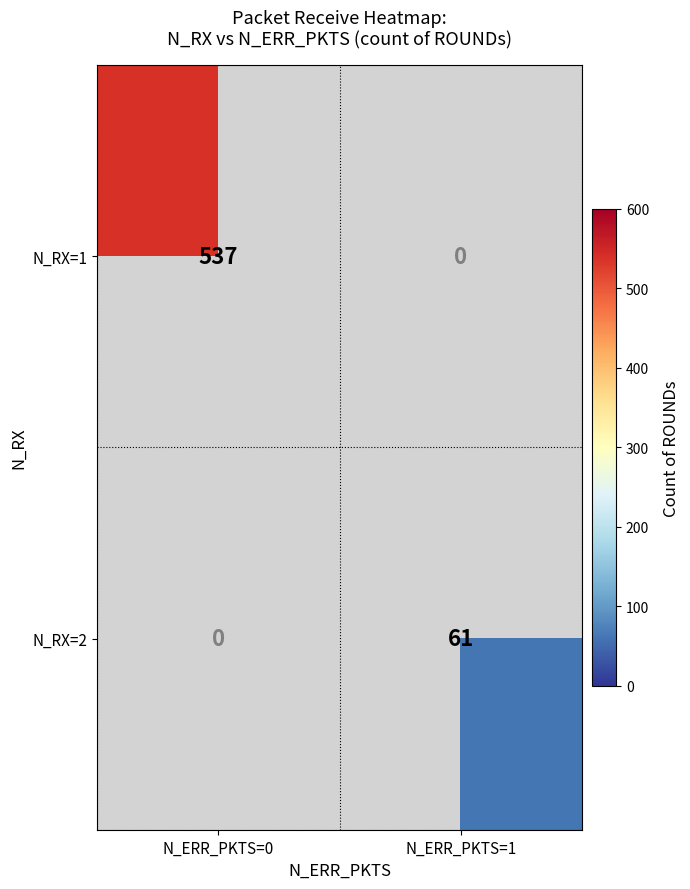

The value of N_RX=2 at N_ERR_PKTS=1 is 61. True or false?

True